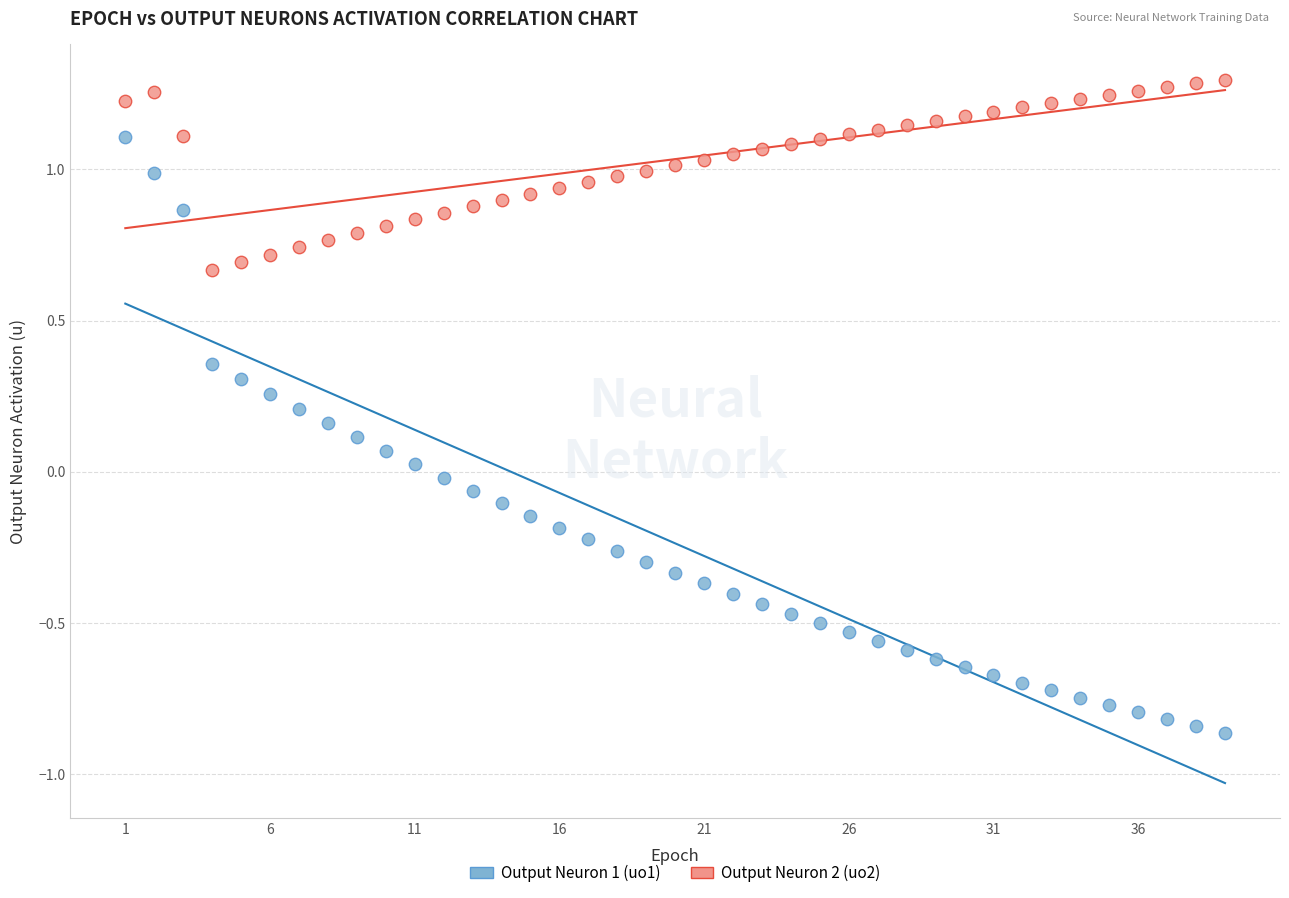

Across all data points, what is the range of Y values (max minus min)?

2.2